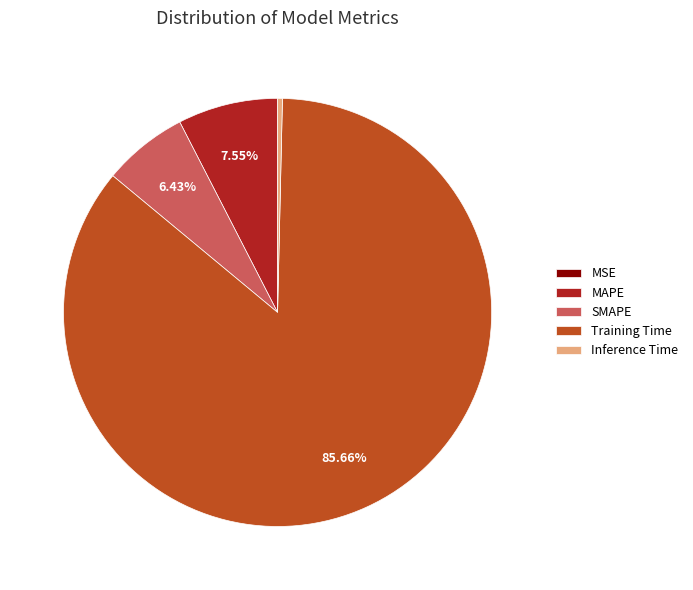

Which category accounts for the majority?

Training Time